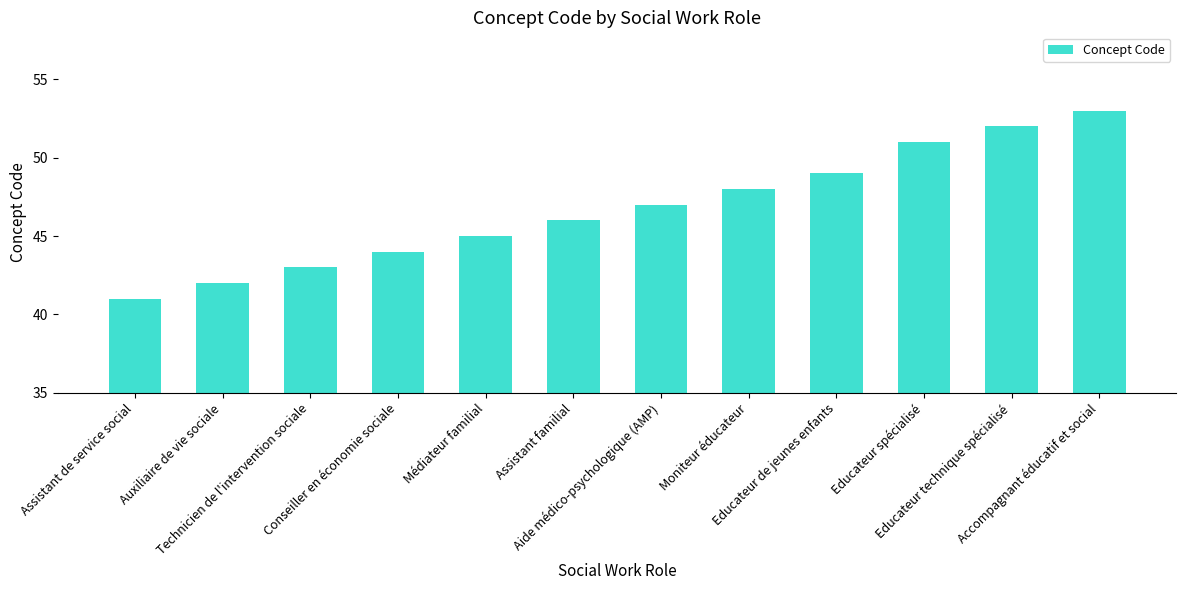

What is the label of the 2nd bar from the left?

Auxiliaire de vie sociale